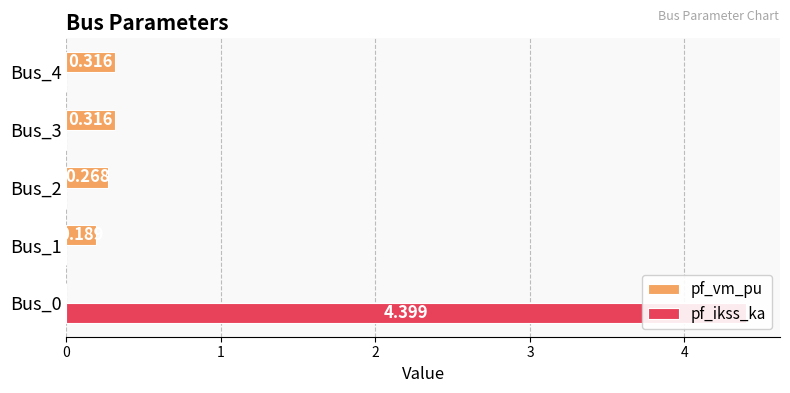

True or false: pf_ikss_ka has a value of 4.4 at Bus_0.

True